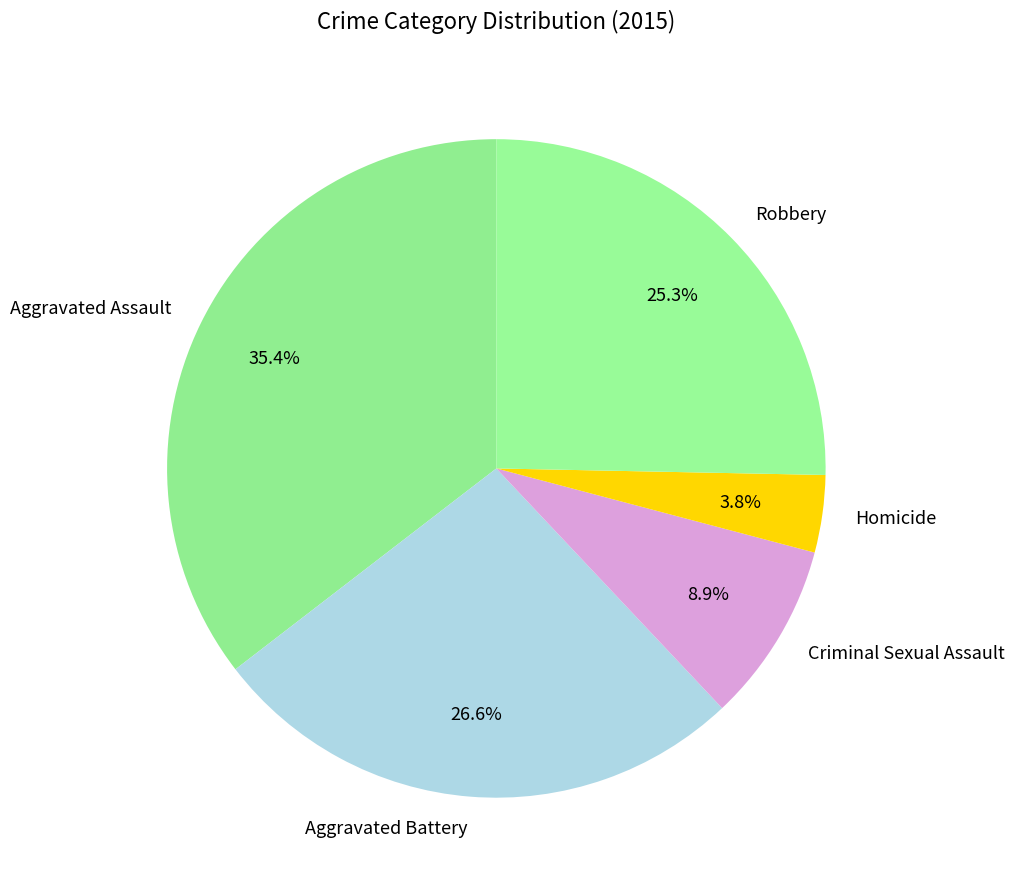

Approximately how many times larger is the value at Aggravated Battery compared to Aggravated Assault?

0.8